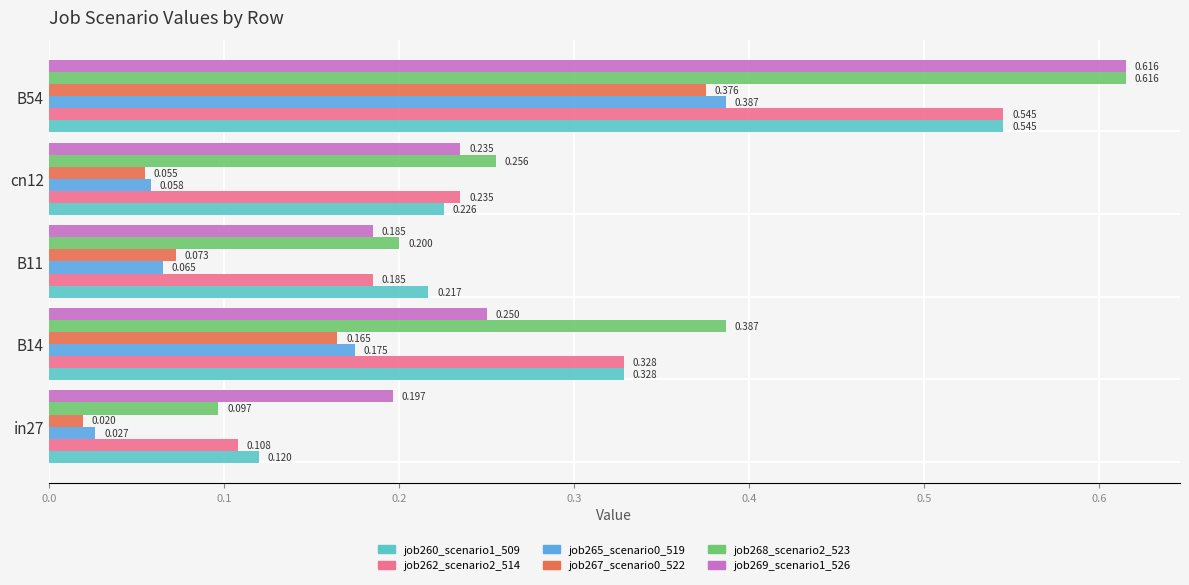

Count the number of data series in this chart.

6